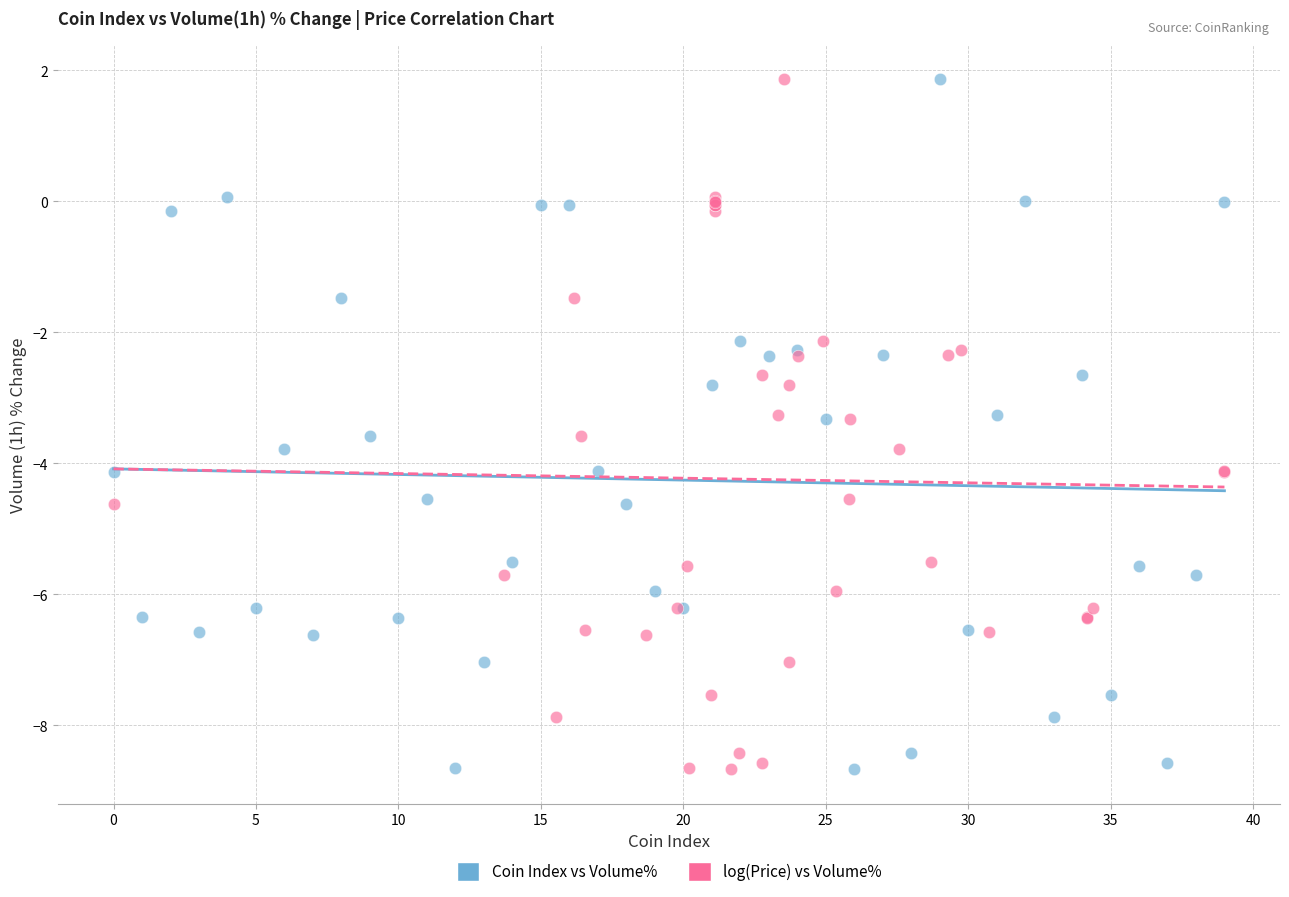

What are all the series names shown in the legend?

Coin Index vs Volume%, log(Price) vs Volume%